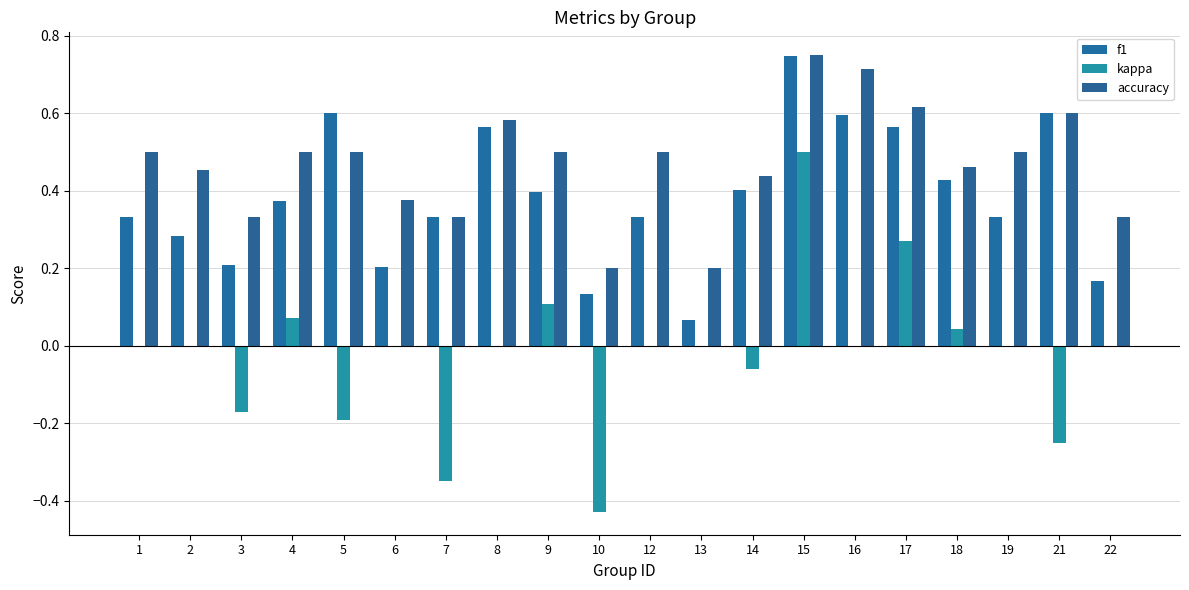

Is the value of kappa at 14 greater than the value of accuracy at 6?

No